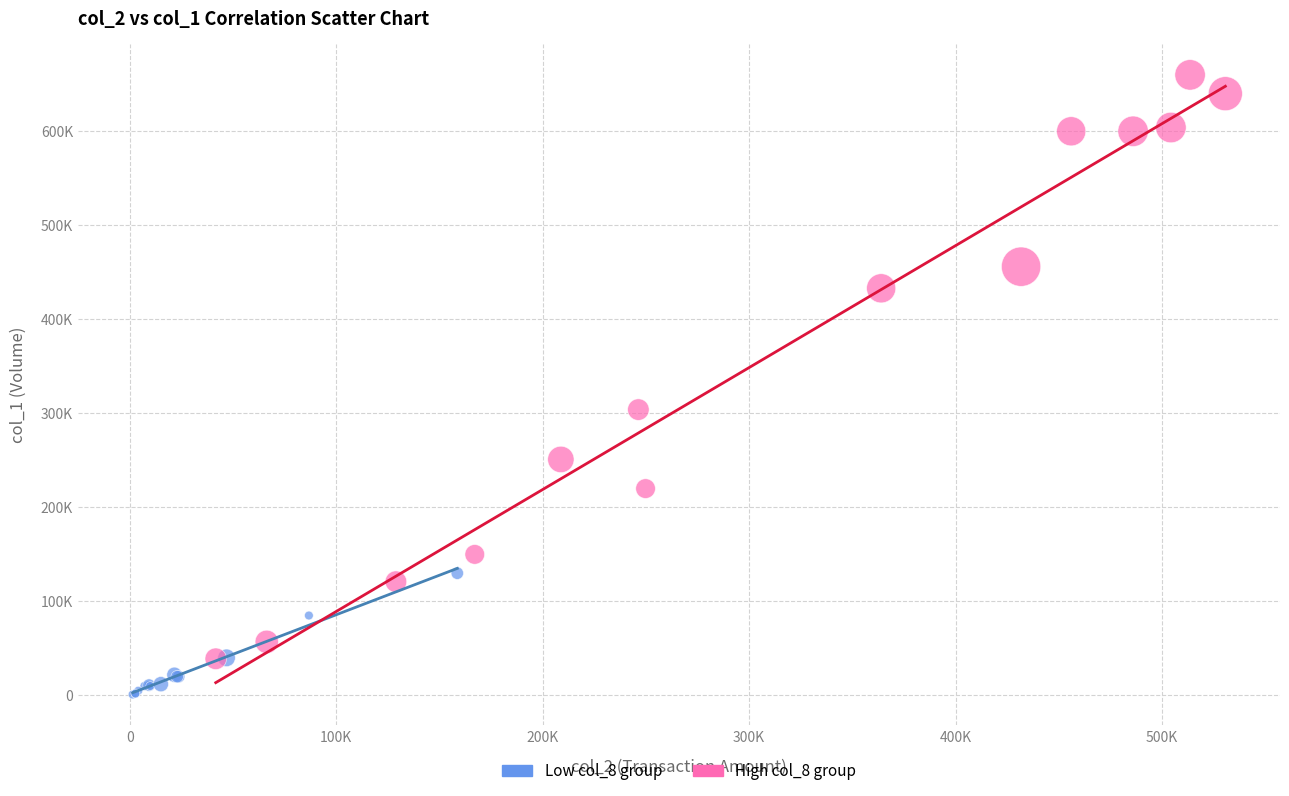

Which series contains the lowest Y value?

Low col_8 group